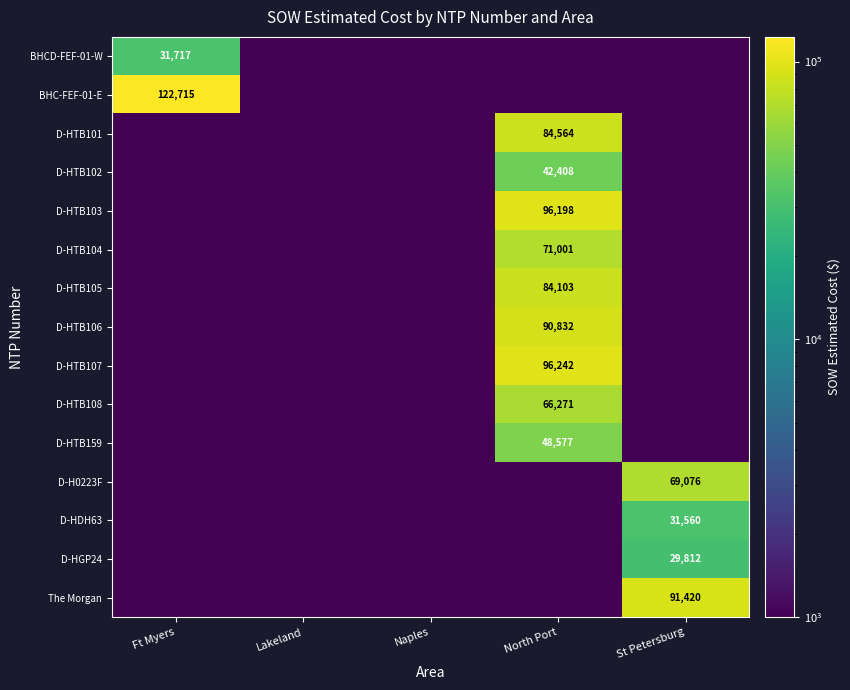

What is the total value across all series at Lakeland?

1.5